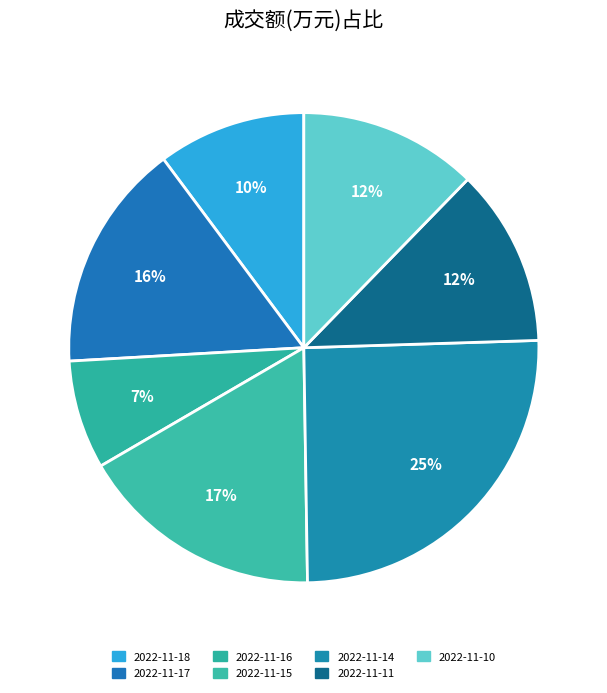

Do 2022-11-11 and 2022-11-16 together represent more than half of the pie?

No